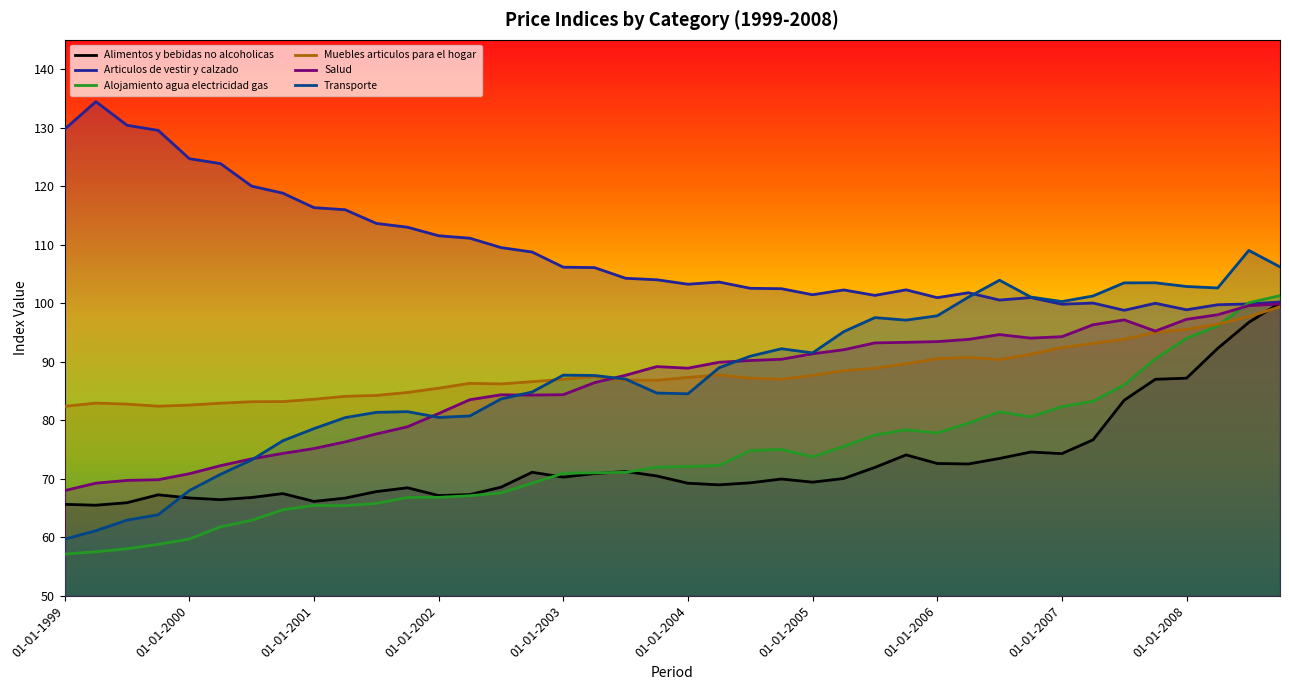

Read the Alimentos y bebidas no alcoholicas value at 01-04-2003.

70.9